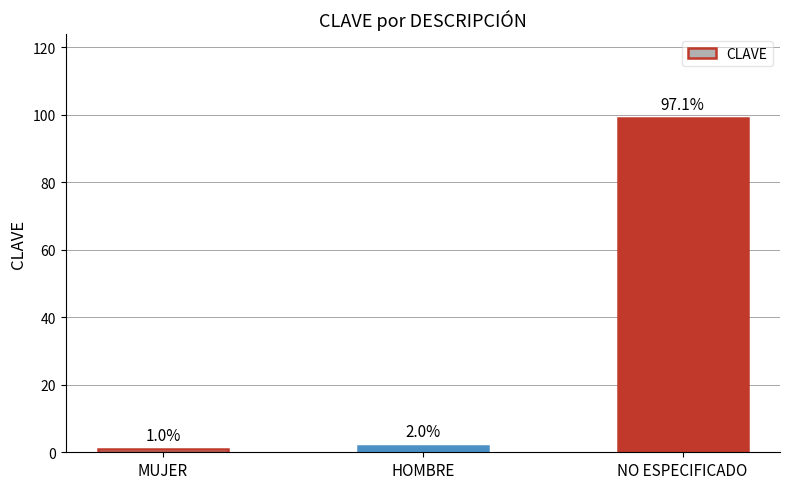

What is the value of the 3rd bar from the left?

99